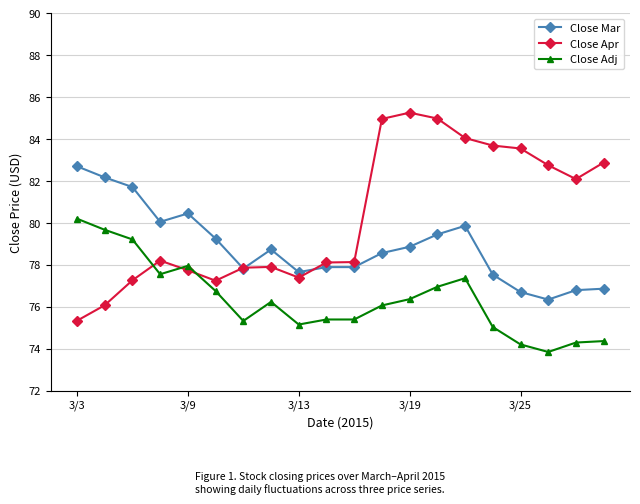

At how many categories does at least one series exceed 73?

20